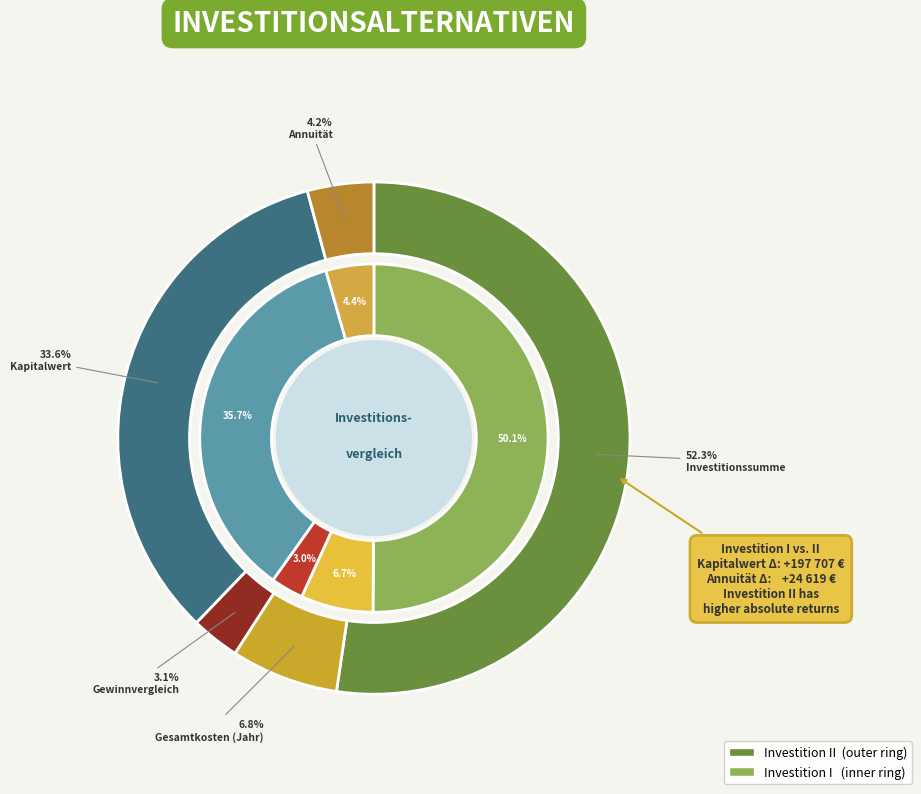

Is 3 the majority of the pie?

No